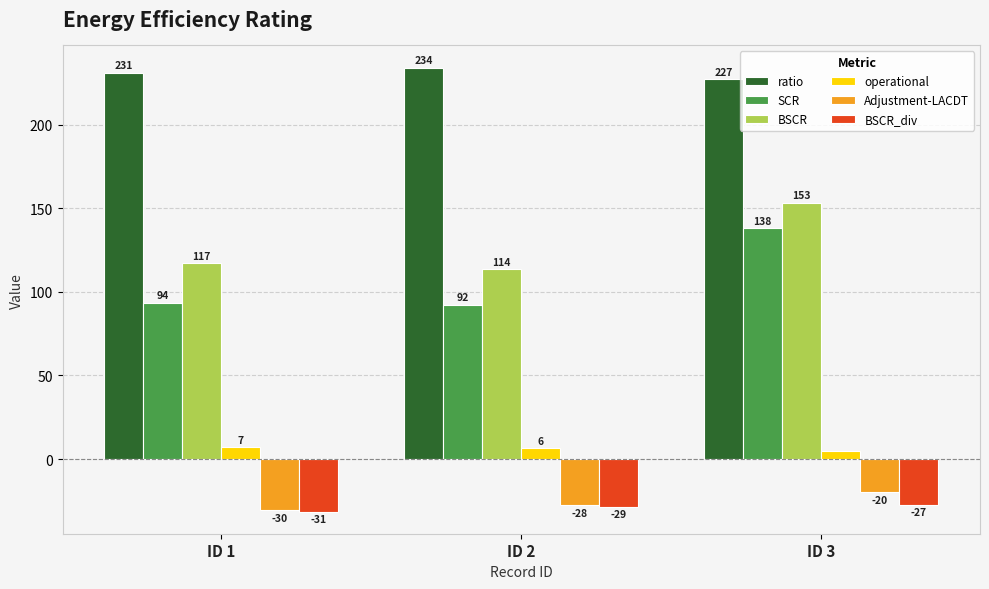

Does the chart contain stacked bars?

No